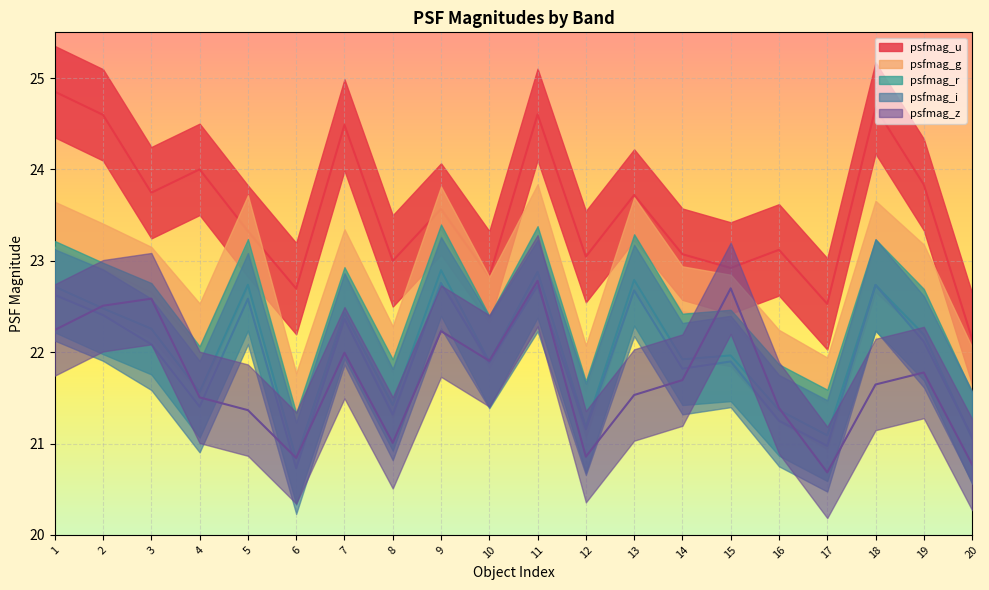

The value of psfmag_r at 9 is 10.6. True or false?

False